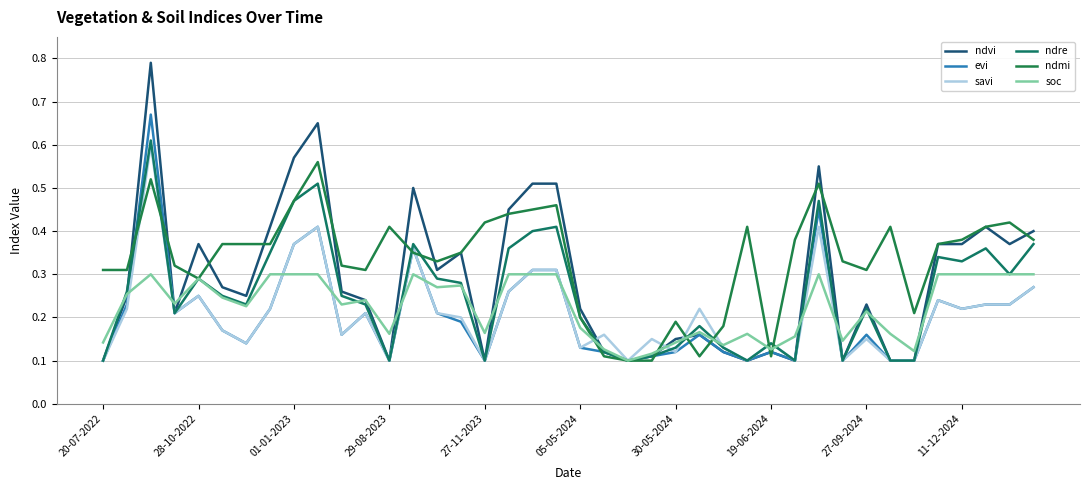

True or false: evi has more than 0 points higher than both neighbors.

True